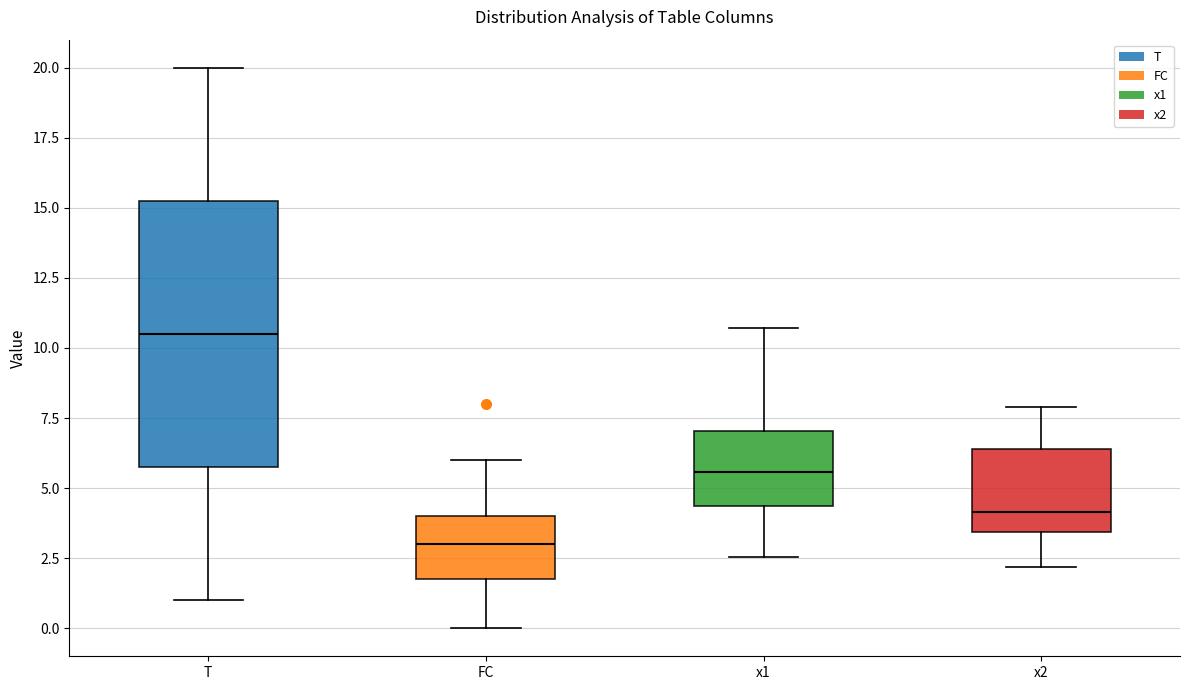

Where is the upper edge of the box for x2 on the y-axis? The values are not printed on the chart, so give them approximately, as read against the axis.

6.5